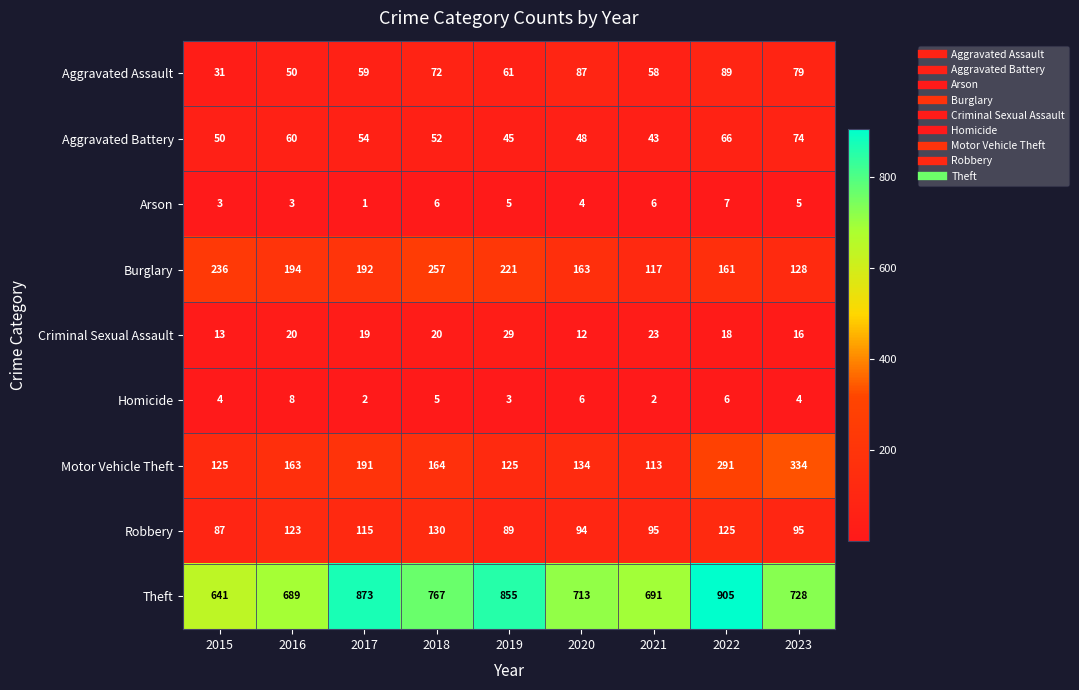

How many categories are shown in the chart?

9